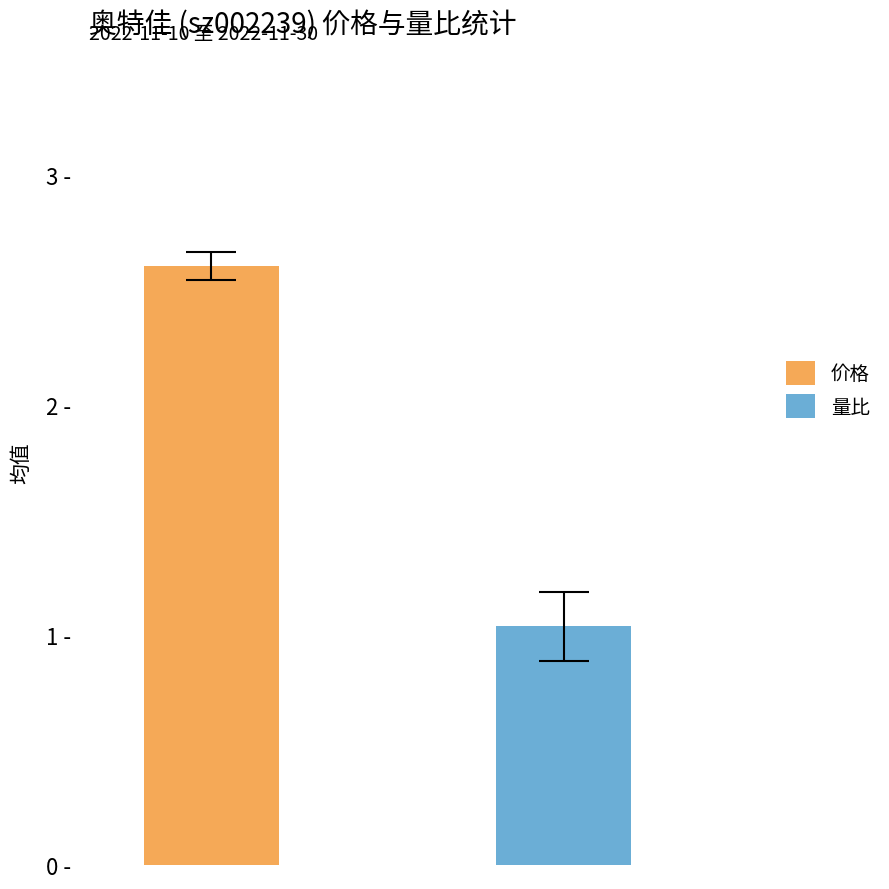

Rank the series by their average value, from highest to lowest.

价格, 量比